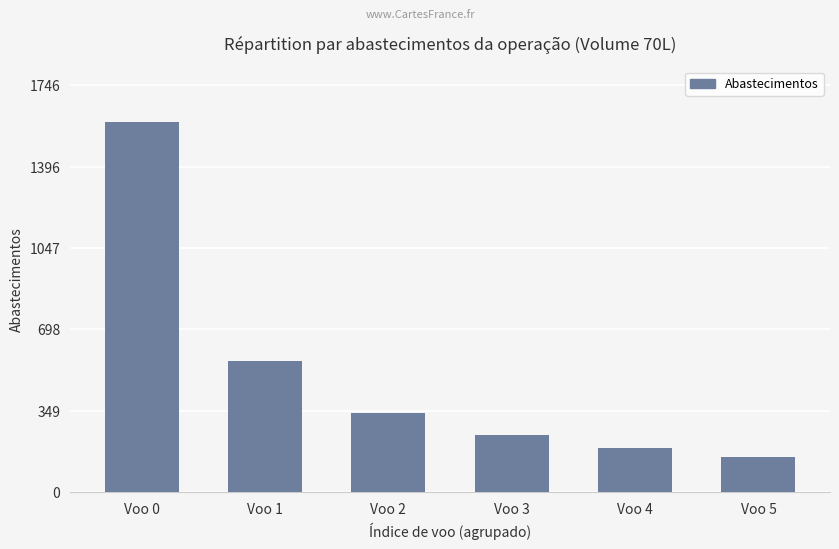

What is the maximum value shown in the chart?

1588